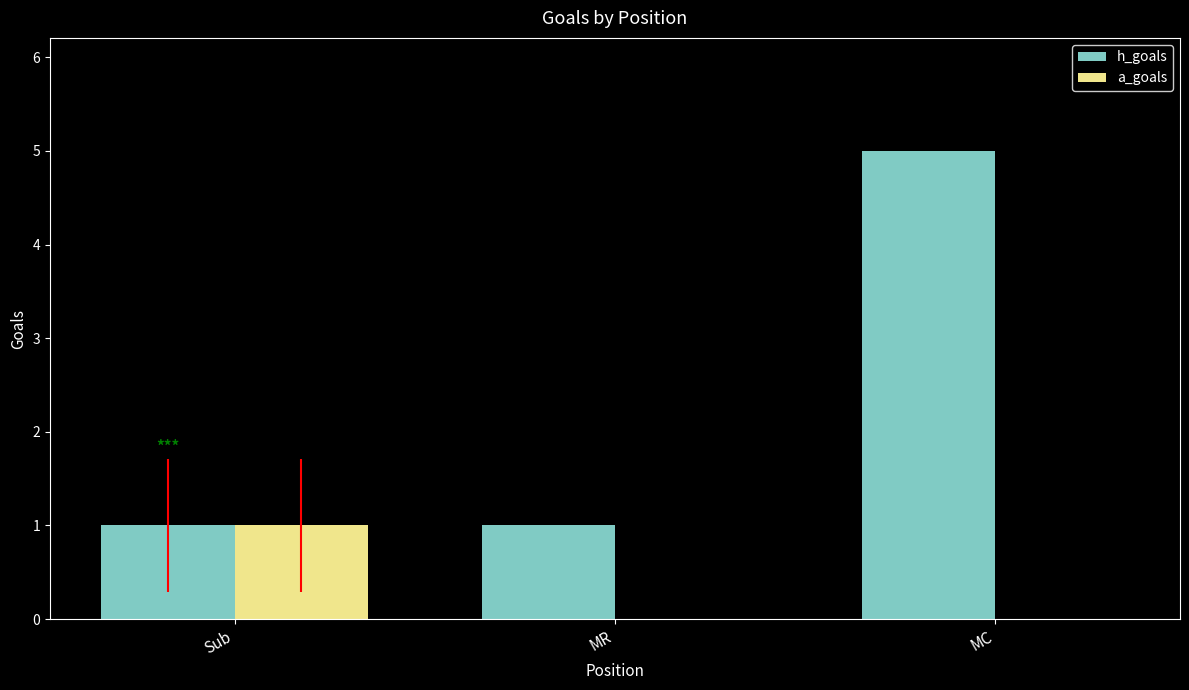

Which series changed the most between Sub and MC?

h_goals